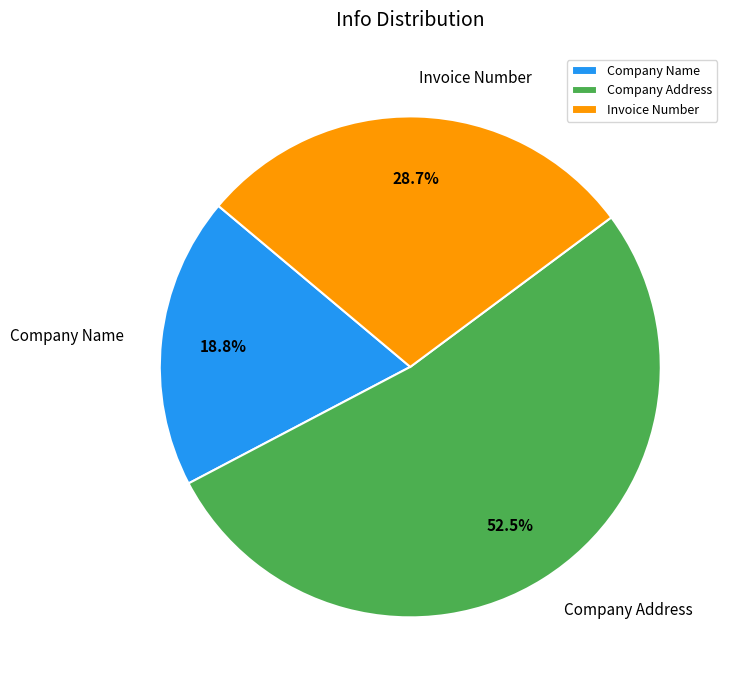

Count the number of slices in the pie.

3